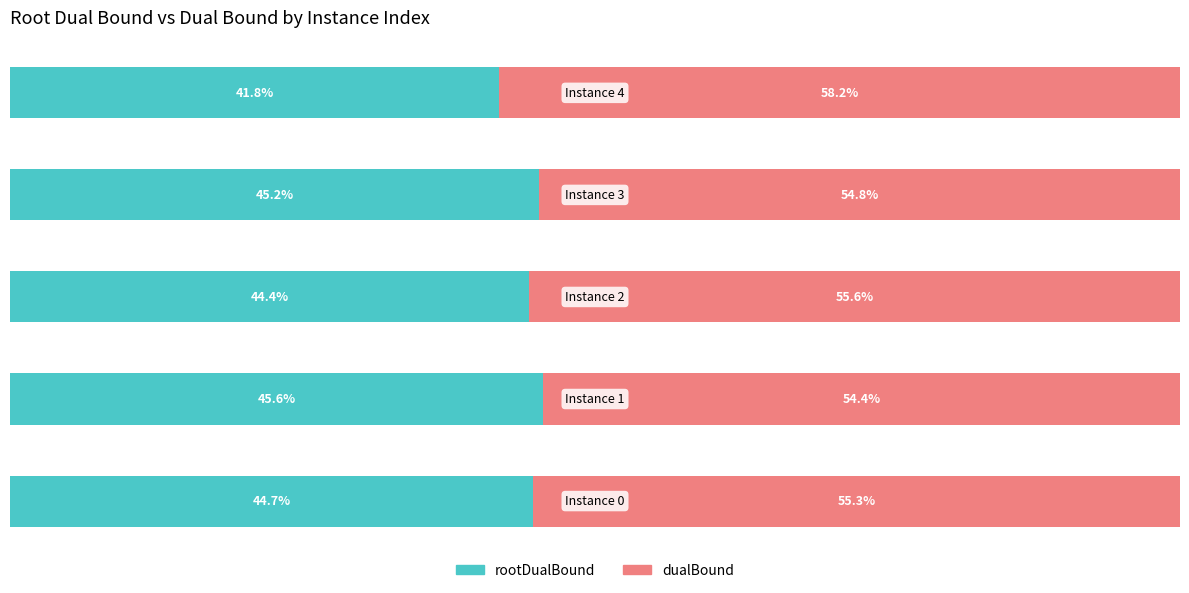

Reading left to right, list all the values displayed in this chart.

rootDualBound: 0=44.7	1=45.6	2=44.4	3=45.2	4=41.8
dualBound: 0=55.3	1=54.4	2=55.6	3=54.8	4=58.2